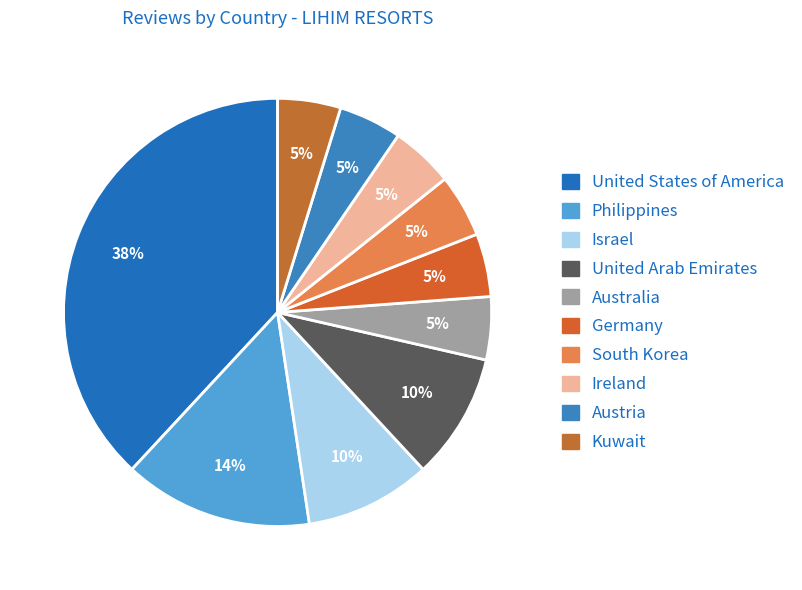

Is there any slice that represents more than half of the pie?

No